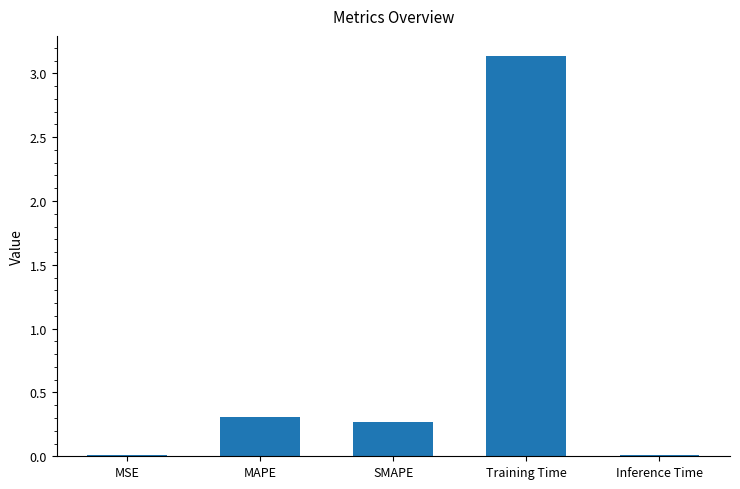

What is the difference between the values at SMAPE and Training Time?

2.9